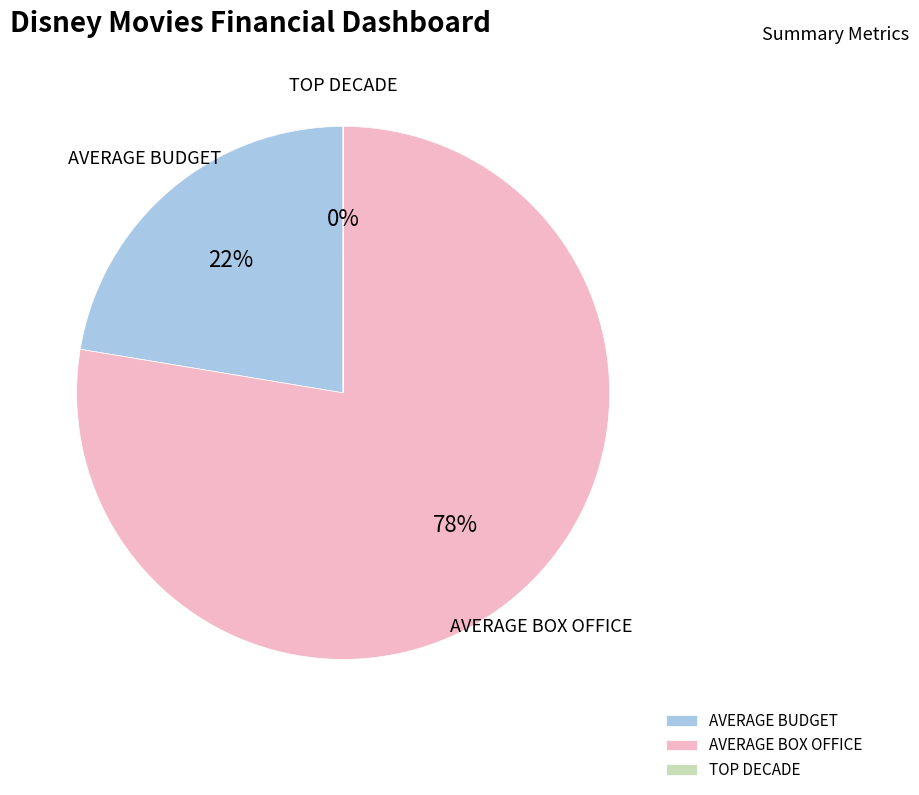

To the nearest percent, what portion does AVERAGE BOX OFFICE represent?

78%